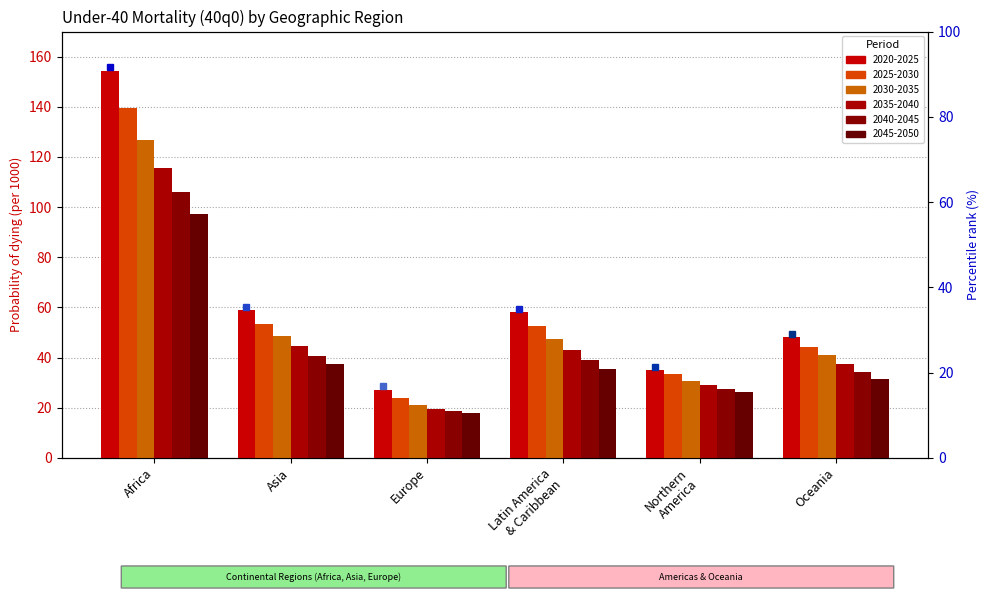

Reading left to right, transcribe all the data shown in this chart.

2020-2025: 154.3	58.8	27.0	58.0	34.9	48.0
2025-2030: 139.7	53.3	23.9	52.7	33.2	44.2
2030-2035: 126.9	48.7	21.2	47.5	30.8	40.8
2035-2040: 115.6	44.5	19.6	43.1	29.2	37.6
2040-2045: 105.8	40.7	18.7	39.0	27.6	34.4
2045-2050: 97.2	37.4	17.7	35.3	26.1	31.5